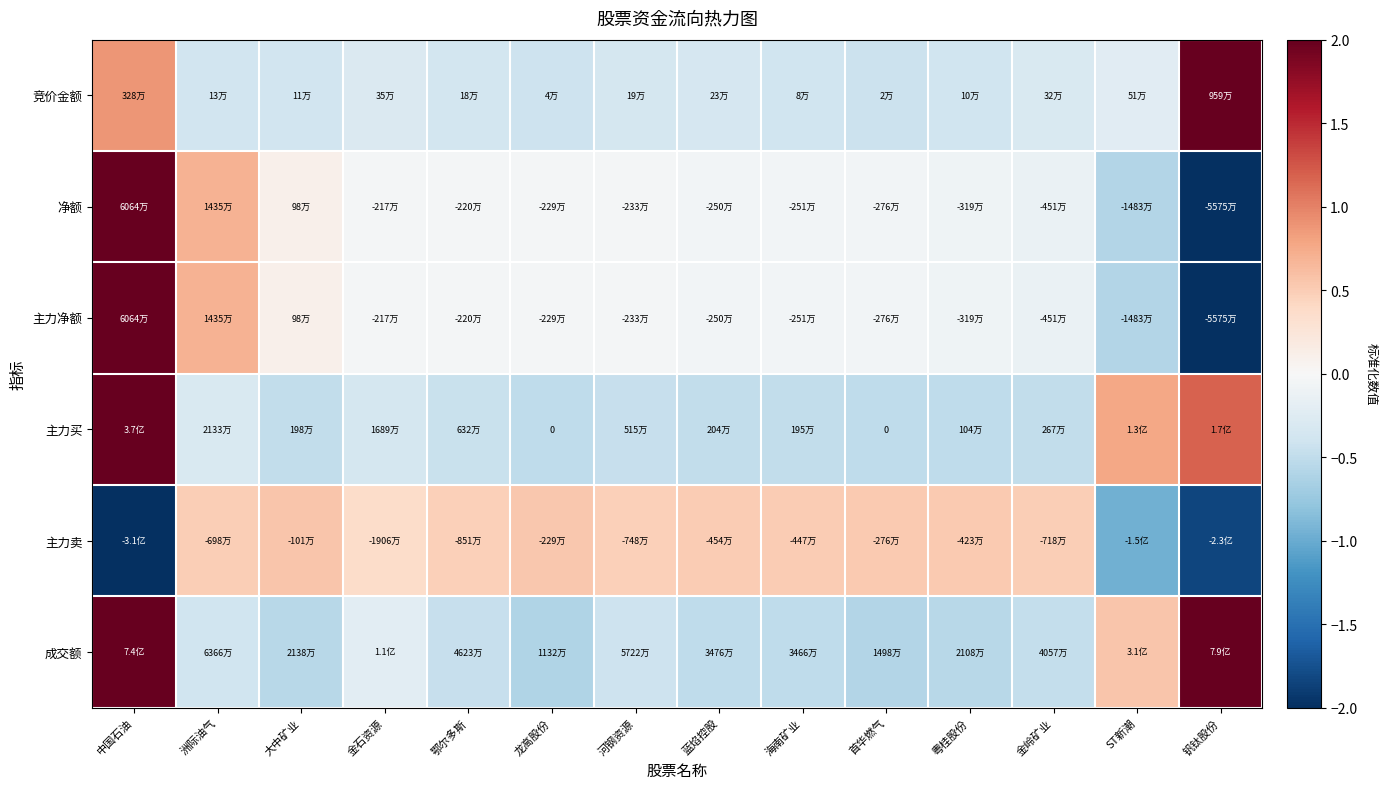

True or false: 主力净额 has a value of -0.0 at 金岭矿业.

False